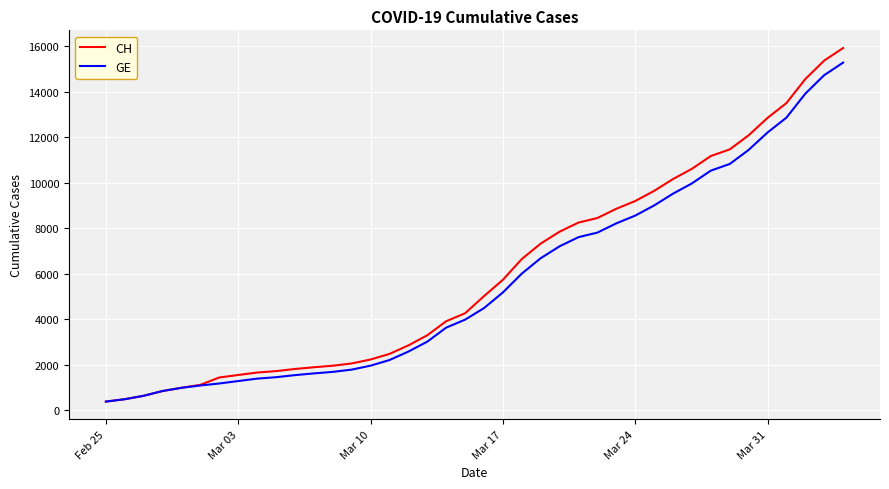

What is the maximum value shown in the chart?

15926